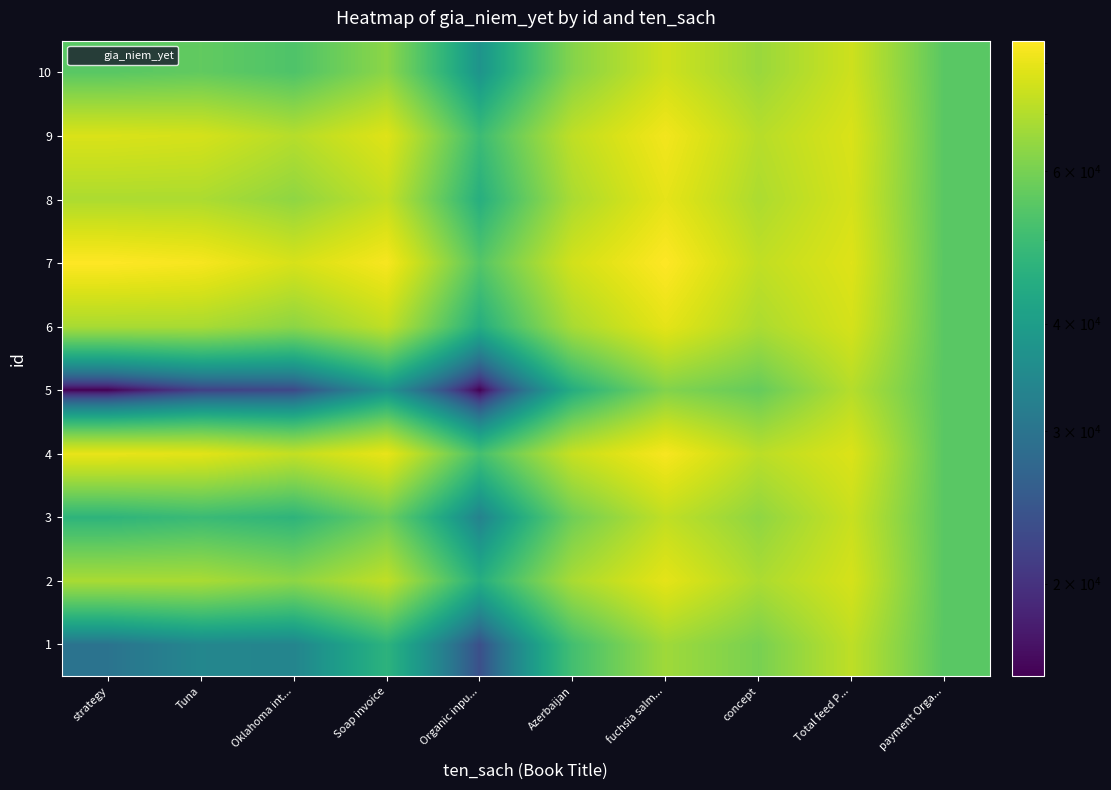

At which category does the chart reach its minimum across all series?

strategy